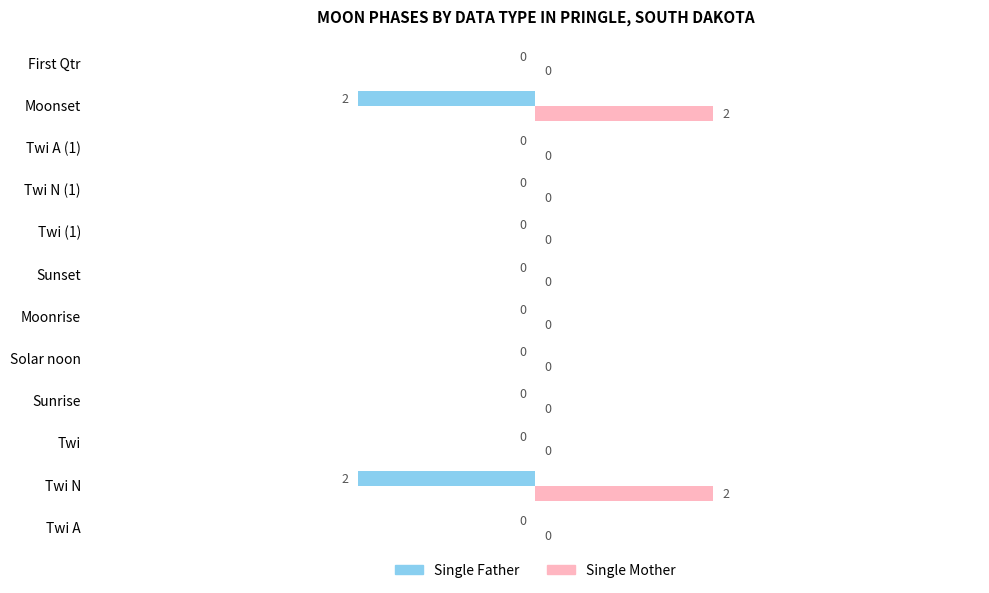

True or false: Single Father has a value of 0 at Twi A (1).

True